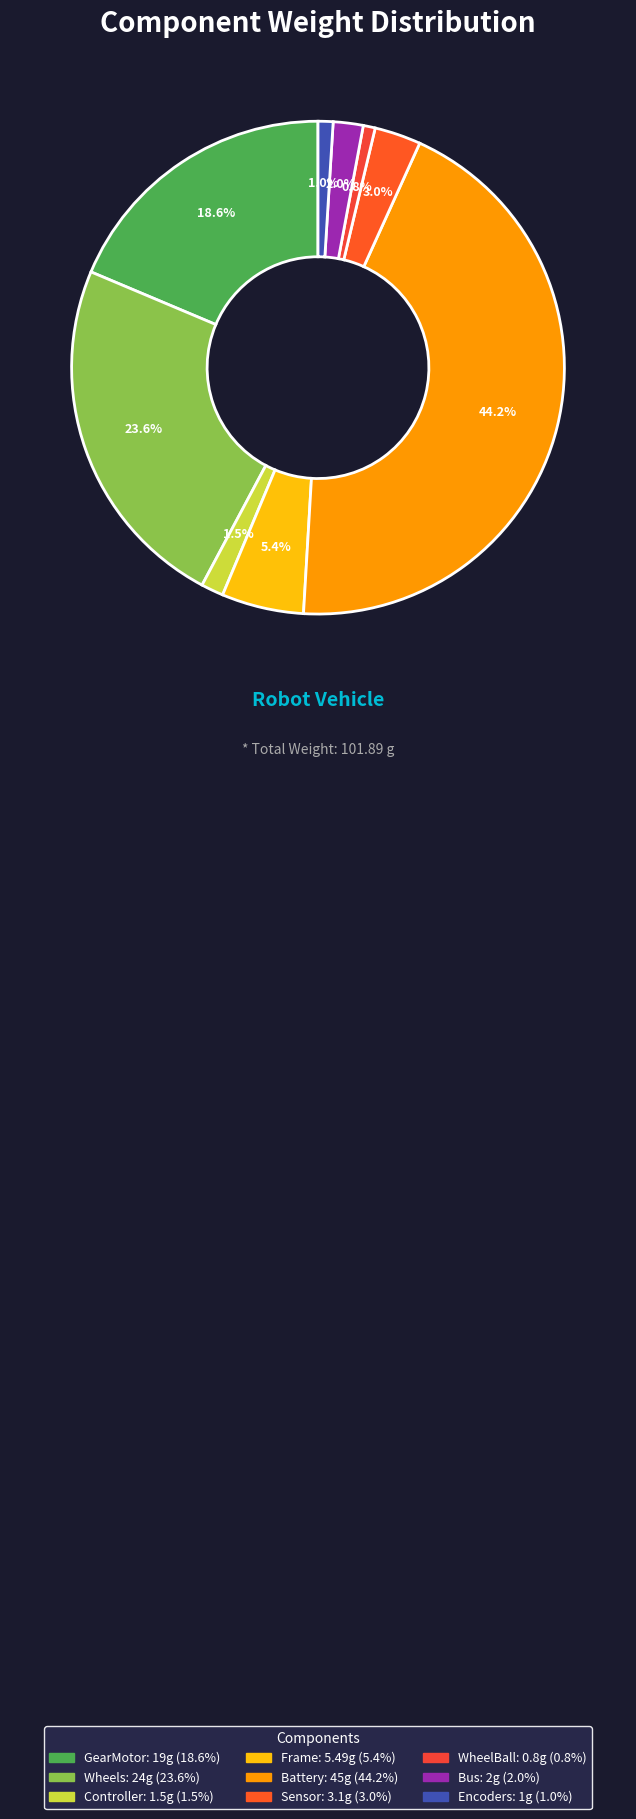

To the nearest percent, what portion does Sensor represent?

3%